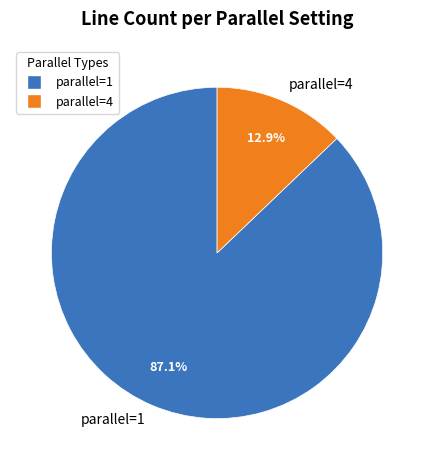

Does any single category account for the majority?

Yes